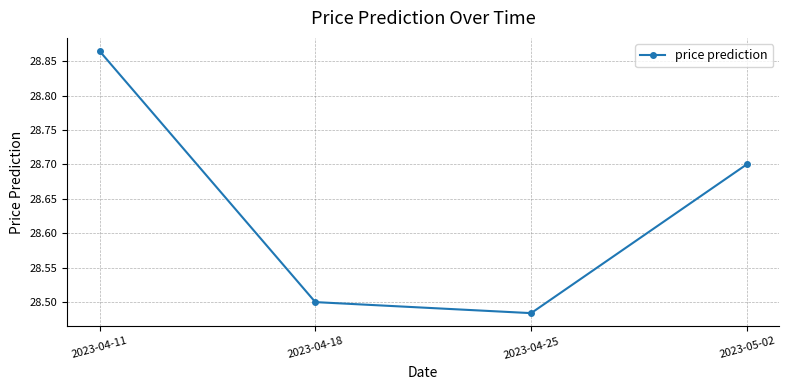

What is the change in value from 2023-04-11 to 2023-04-18?

-0.4